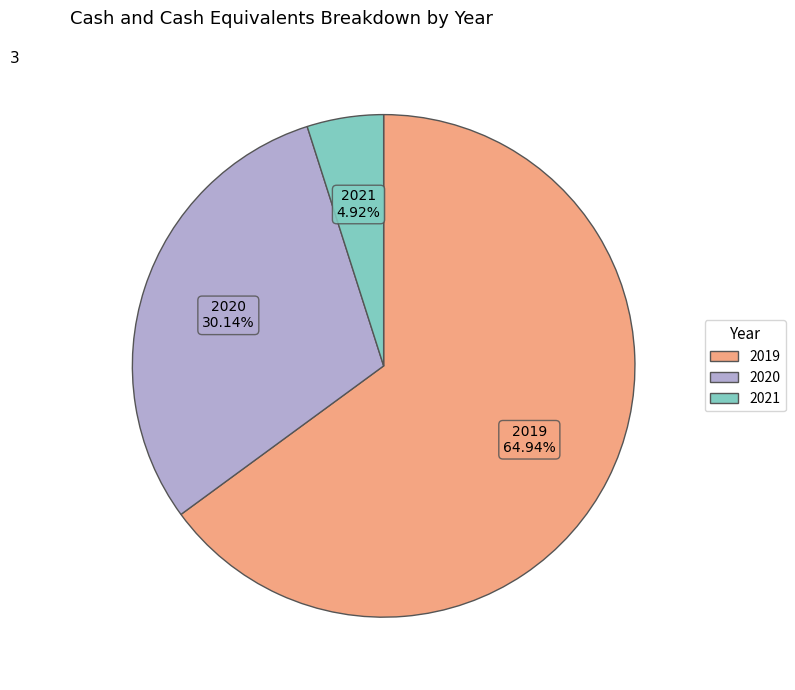

To the nearest percent, what is the average slice percentage?

33%